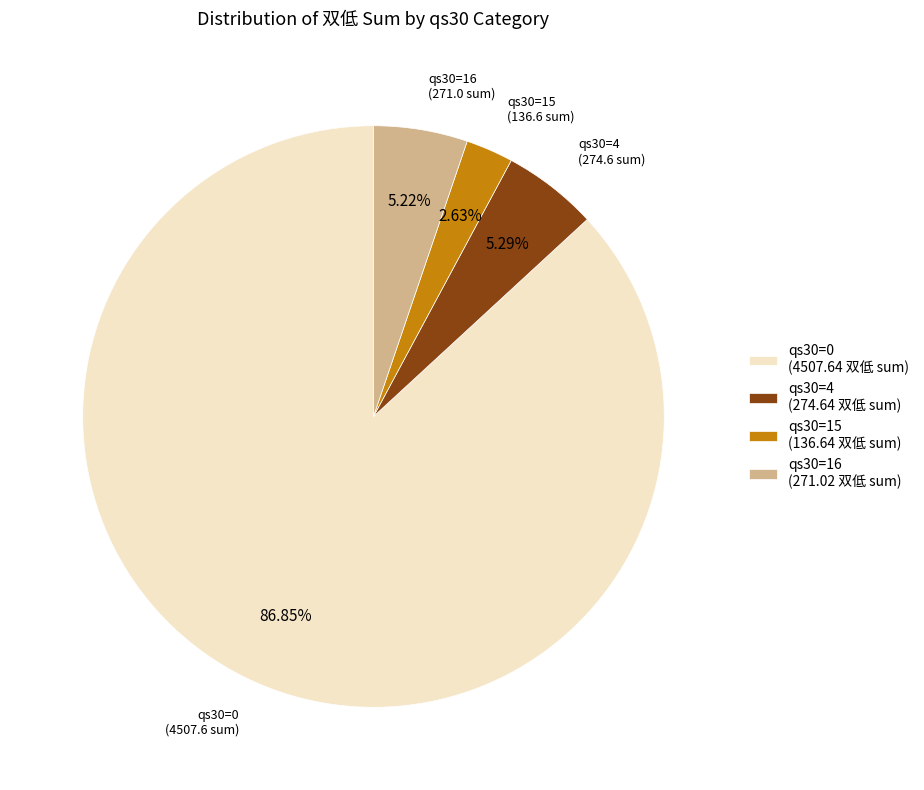

Is the sum of qs30=0 (4507.64 双低 sum) and qs30=4 (274.64 双低 sum) greater than half?

Yes